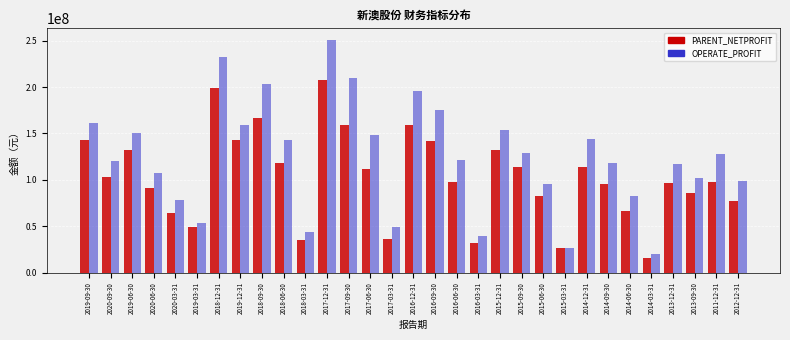

At 2017-12-31, list the series in order from smallest to largest.

PARENT_NETPROFIT, OPERATE_PROFIT